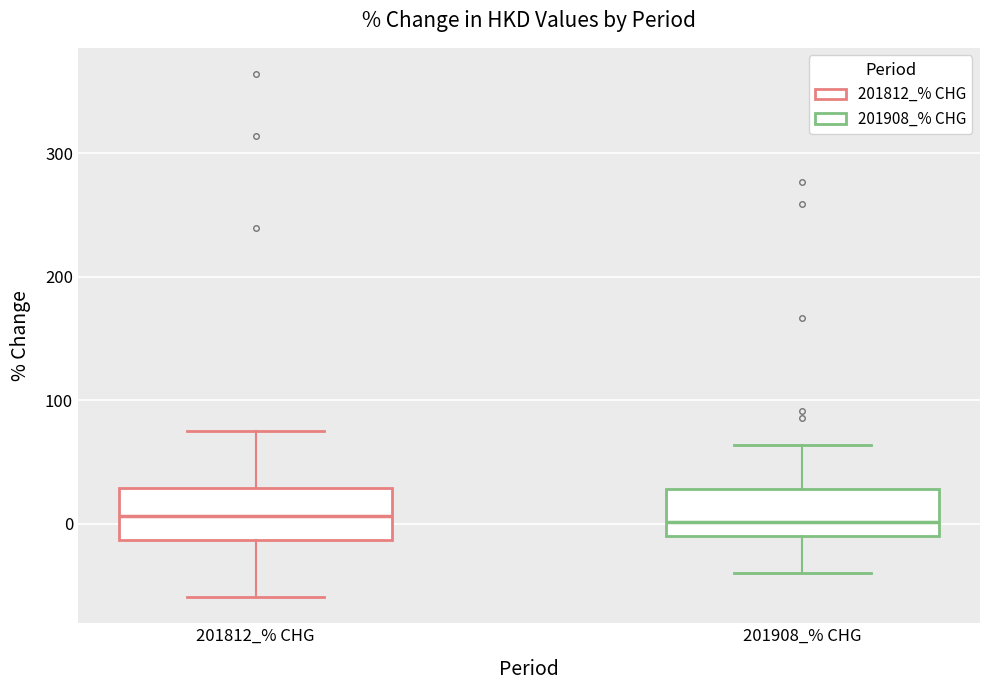

Where is the lower edge of the box for 201812_% CHG on the y-axis? The values are not printed on the chart, so give them approximately, as read against the axis.

-10